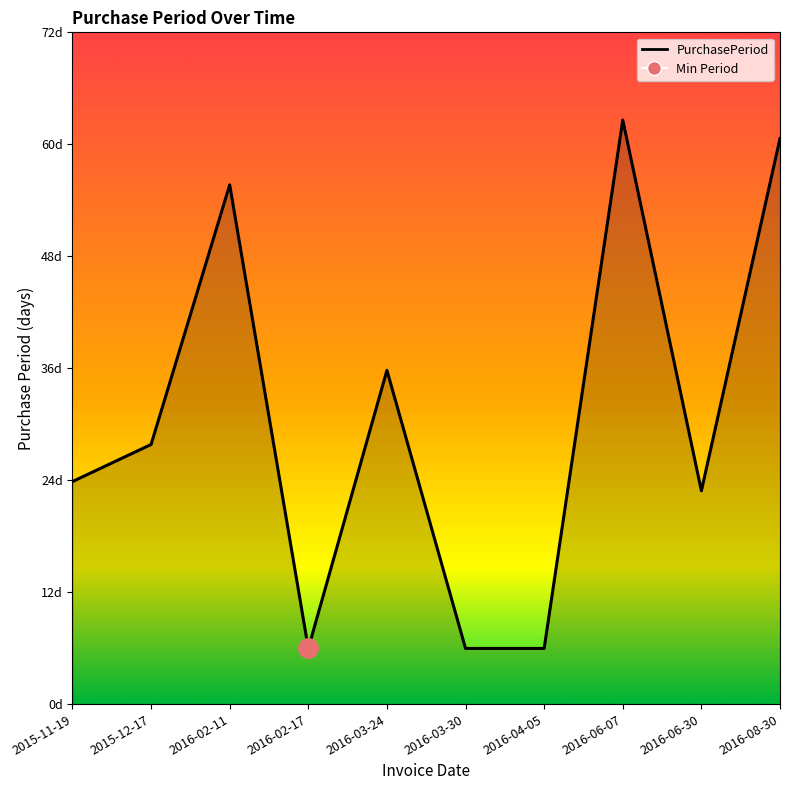

How many points are higher than both their immediate neighbors (excluding endpoints)?

3